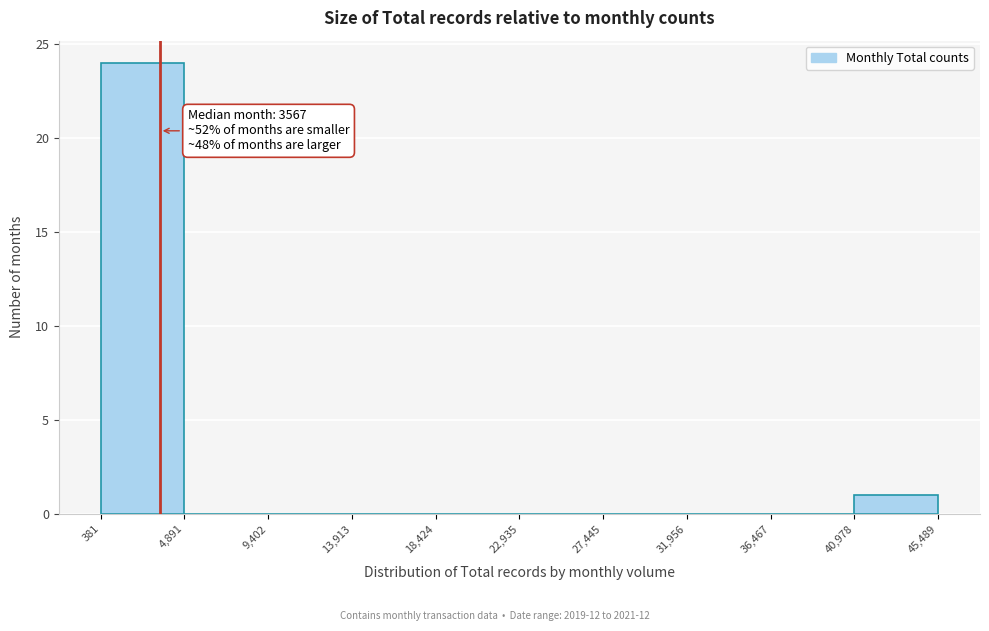

Which range on the x-axis has the tallest bar?

381 to 4,891